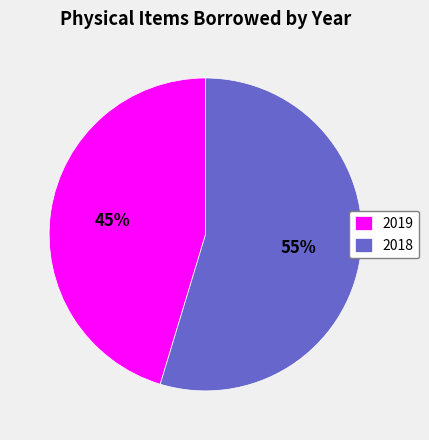

Does any single category account for the majority?

Yes